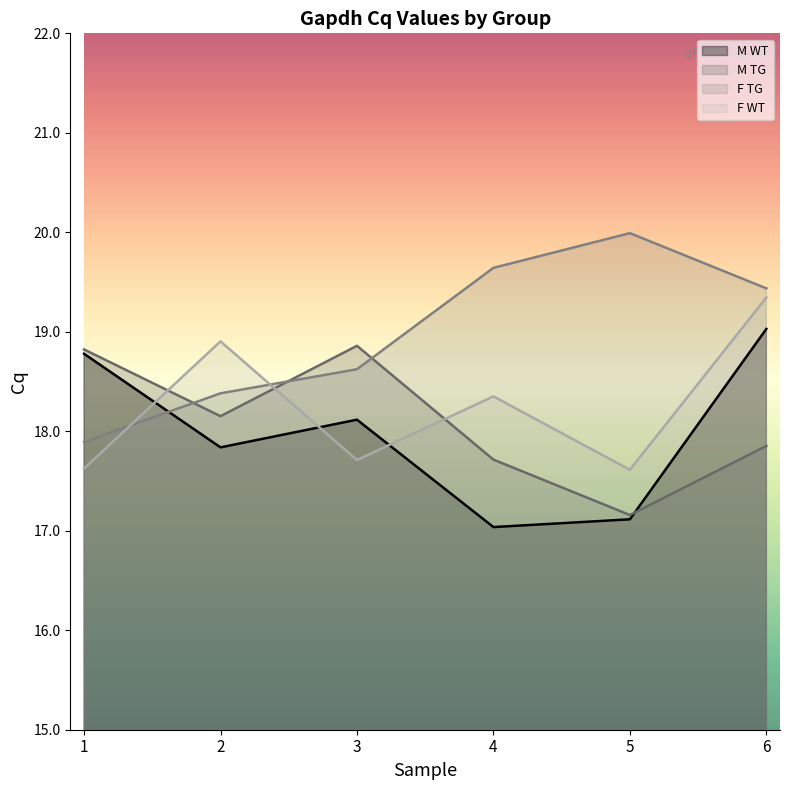

Reading left to right, list all the values displayed in this chart.

M WT: 1=18.8	2=17.8	3=18.1	4=17.0	5=17.1	6=19.0
M TG: 1=18.8	2=18.2	3=18.9	4=17.7	5=17.2	6=17.9
F TG: 1=17.9	2=18.4	3=18.6	4=19.6	5=20.0	6=19.4
F WT: 1=17.6	2=18.9	3=17.7	4=18.4	5=17.6	6=19.3